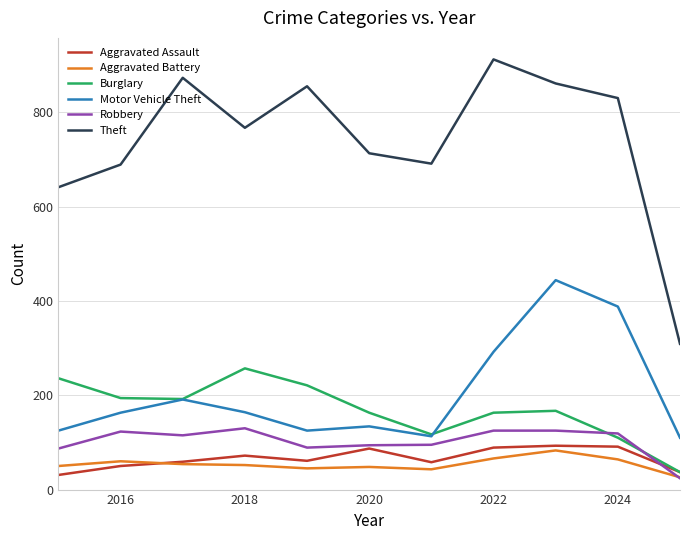

What is the highest value of the Robbery series?

130